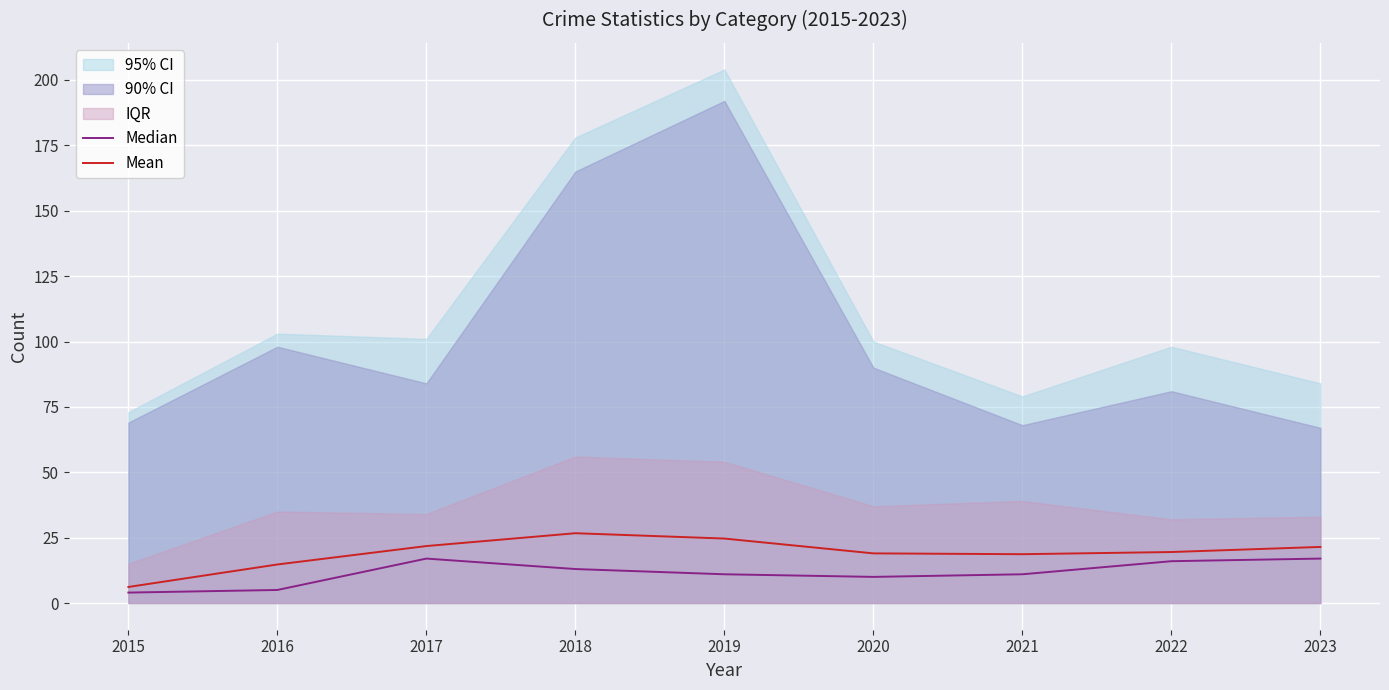

List the series in order of their overall mean, highest first.

Mean, Median